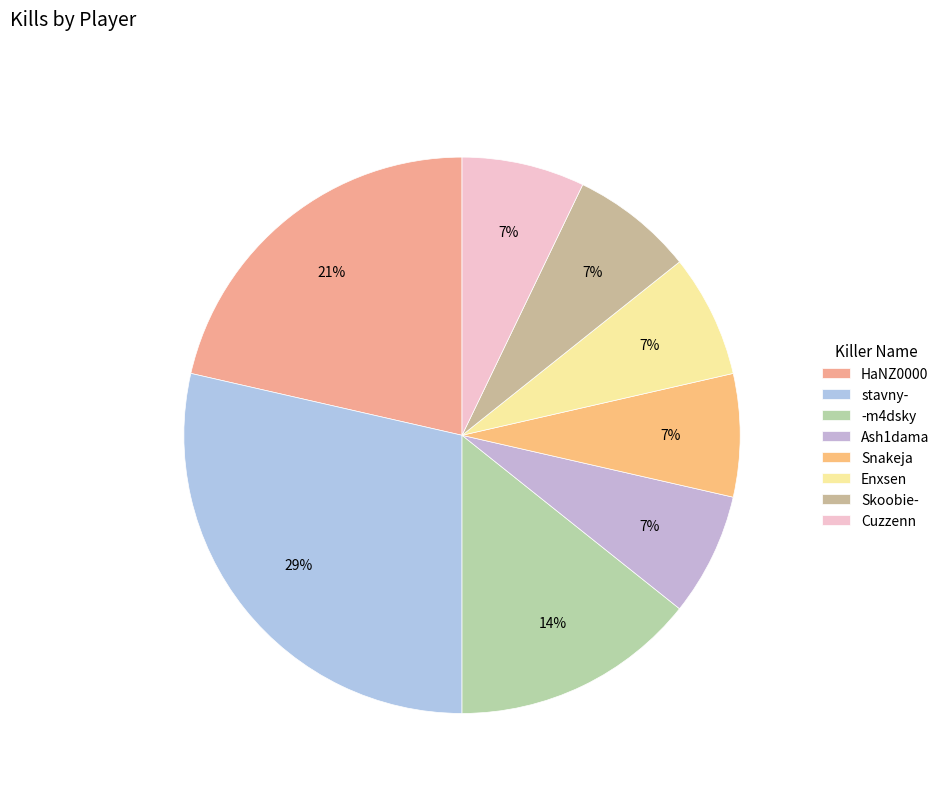

Does -m4dsky represent more than half of the total?

No